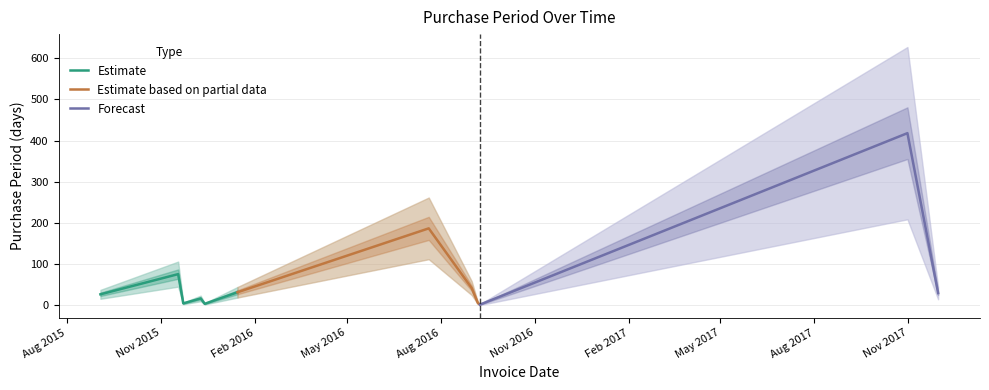

What is the difference between the maximum and minimum values?

416